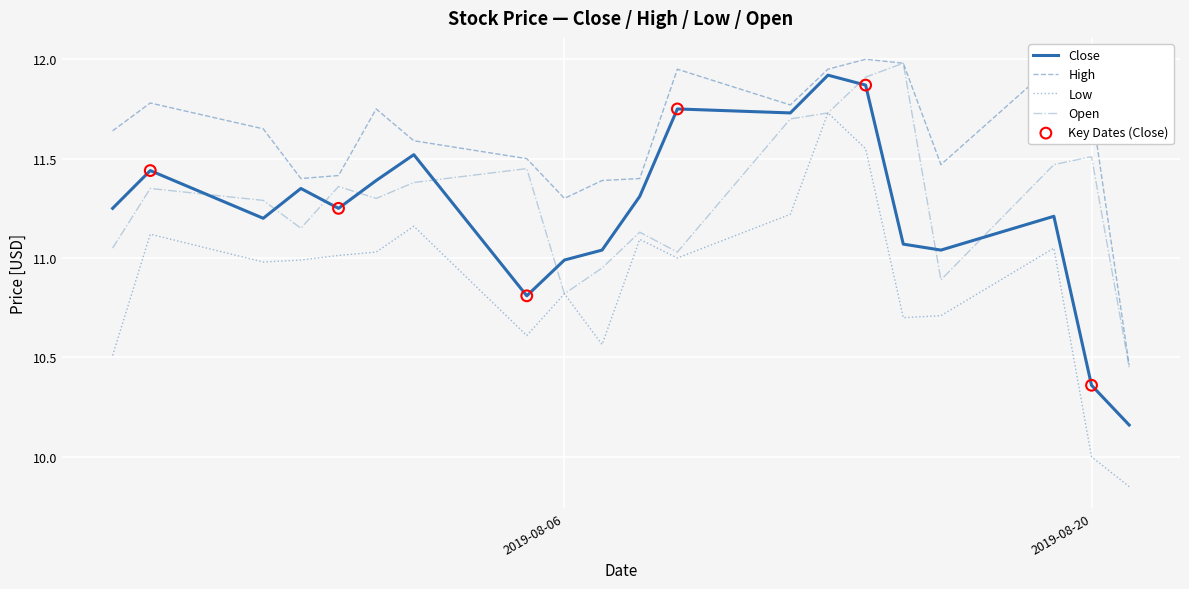

At how many categories does at least one series exceed 11?

19